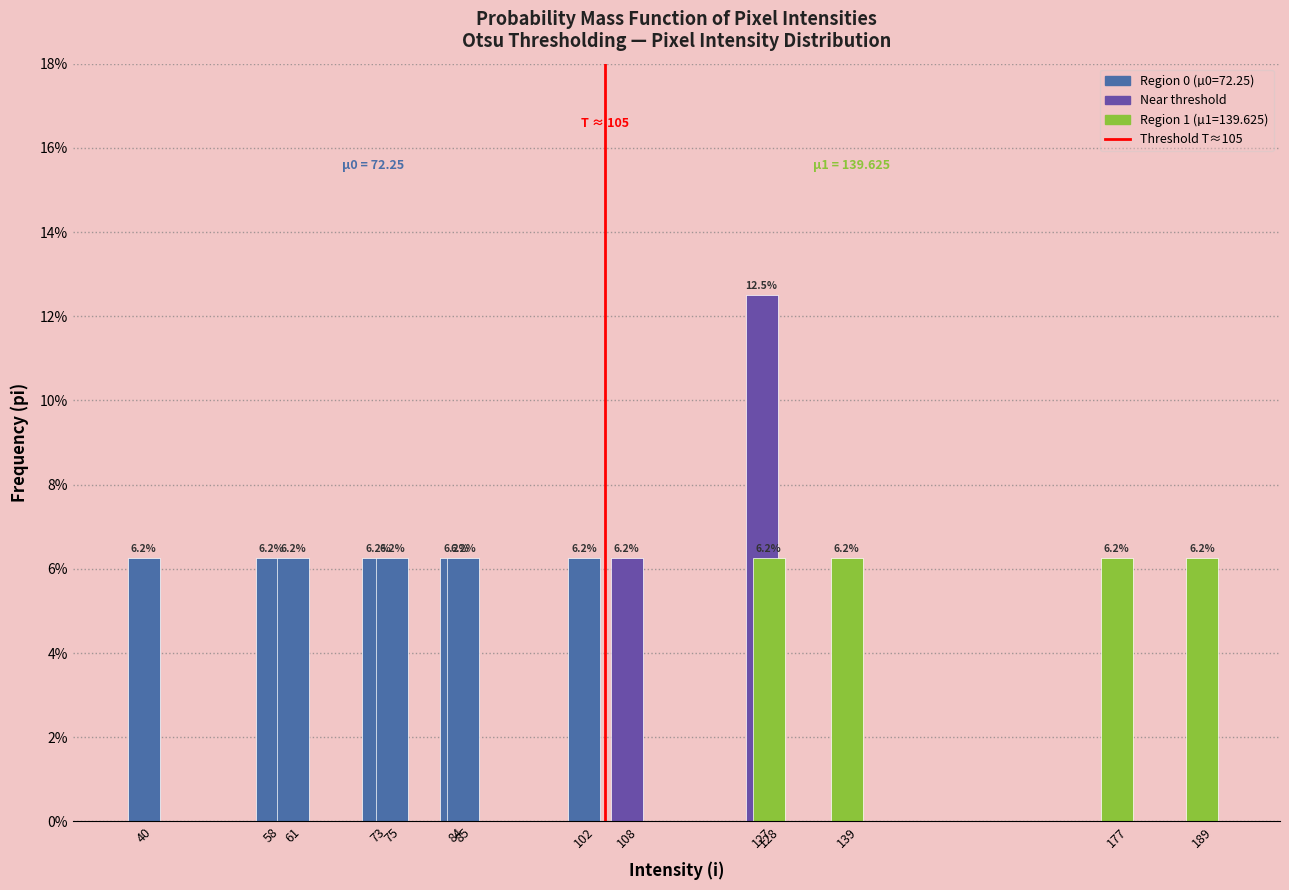

Are the bars grouped side by side (vs. stacked)?

No